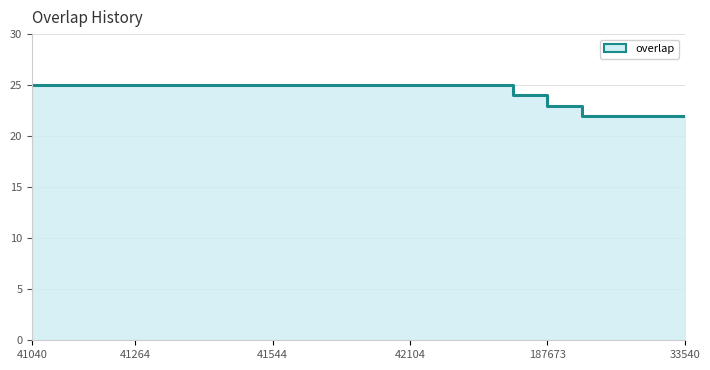

Which has a higher value, 41220 or 41924?

41220